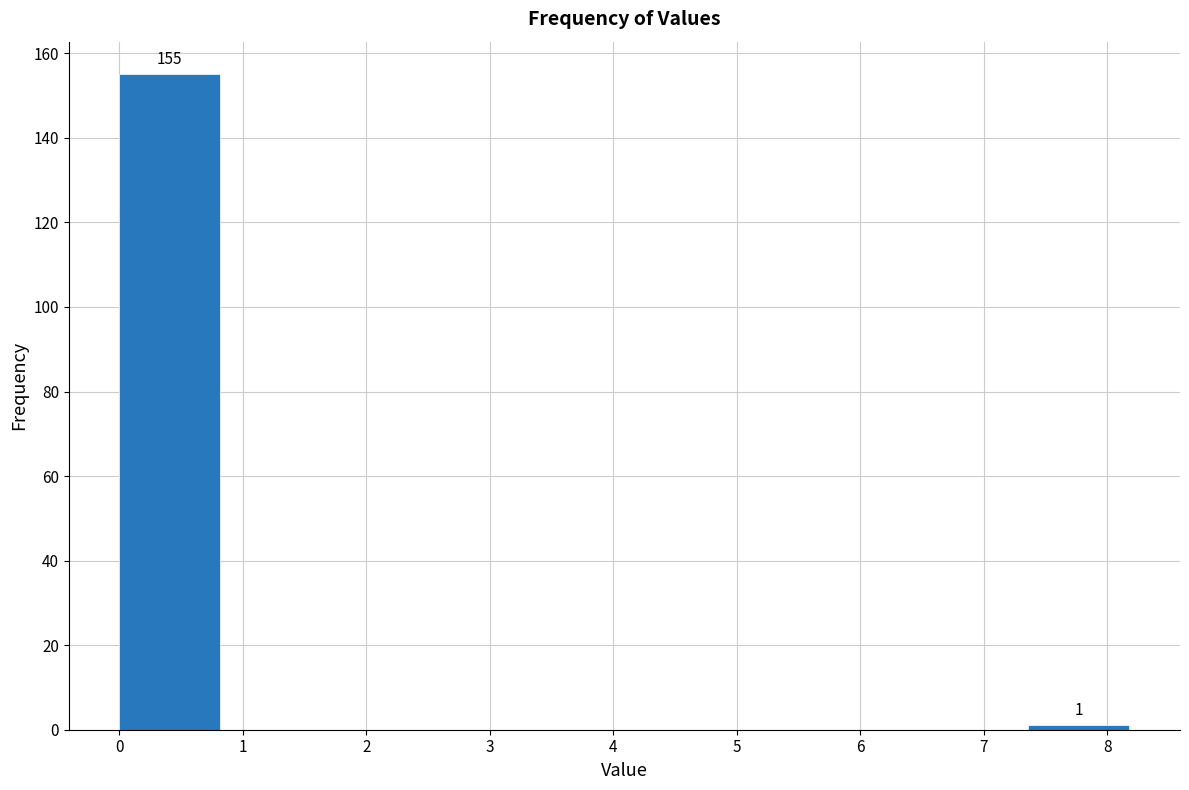

Over which range of the x-axis is the bar tallest?

0.0 to 0.8